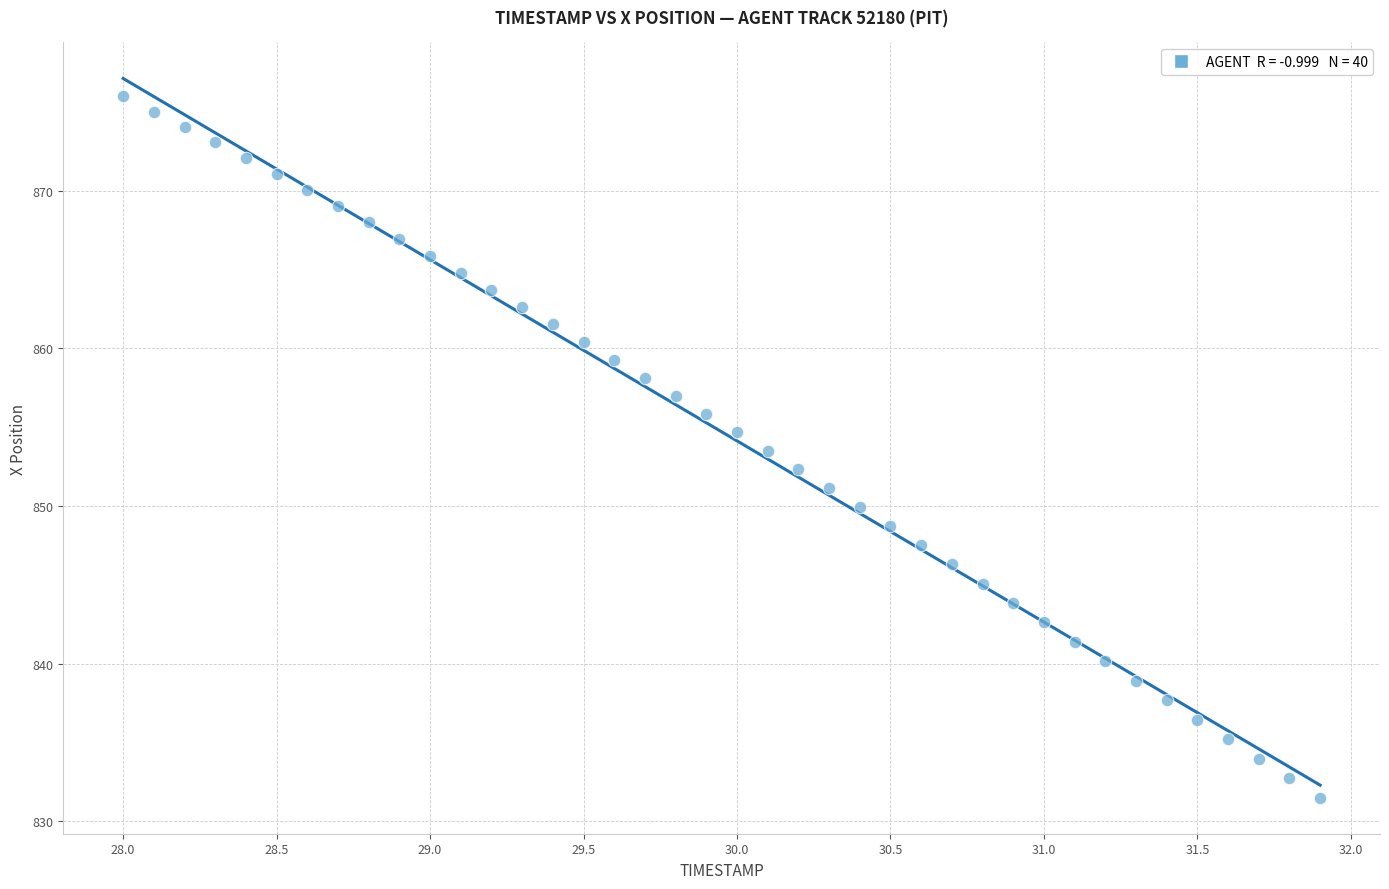

What is the range of Y values (max minus min)?

44.5